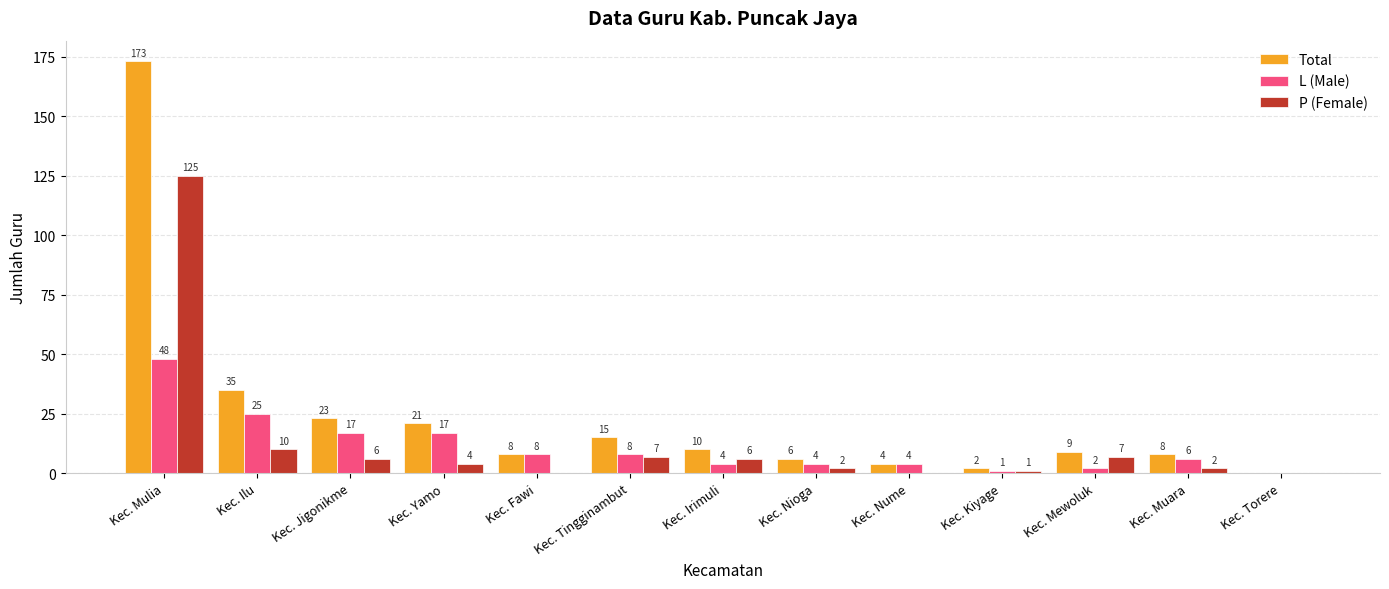

Reading left to right, what are all the values shown in this chart?

Total: 173	35	23	21	8	15	10	6	4	2	9	8	0
L (Male): 48	25	17	17	8	8	4	4	4	1	2	6	0
P (Female): 125	10	6	4	0	7	6	2	0	1	7	2	0